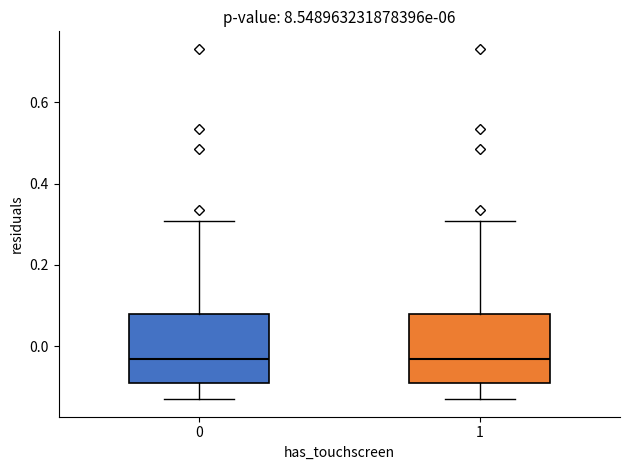

Reading left to right, transcribe this box plot: for each box, give where its median line is, the range the box spans, and where its two whiskers end, as read against the y-axis. The values are not printed on the chart, so give them approximately, as read against the axis.

0: median -0.04, box -0.10 to 0.08, whiskers -0.14 to 0.30
1: median -0.04, box -0.10 to 0.08, whiskers -0.14 to 0.30